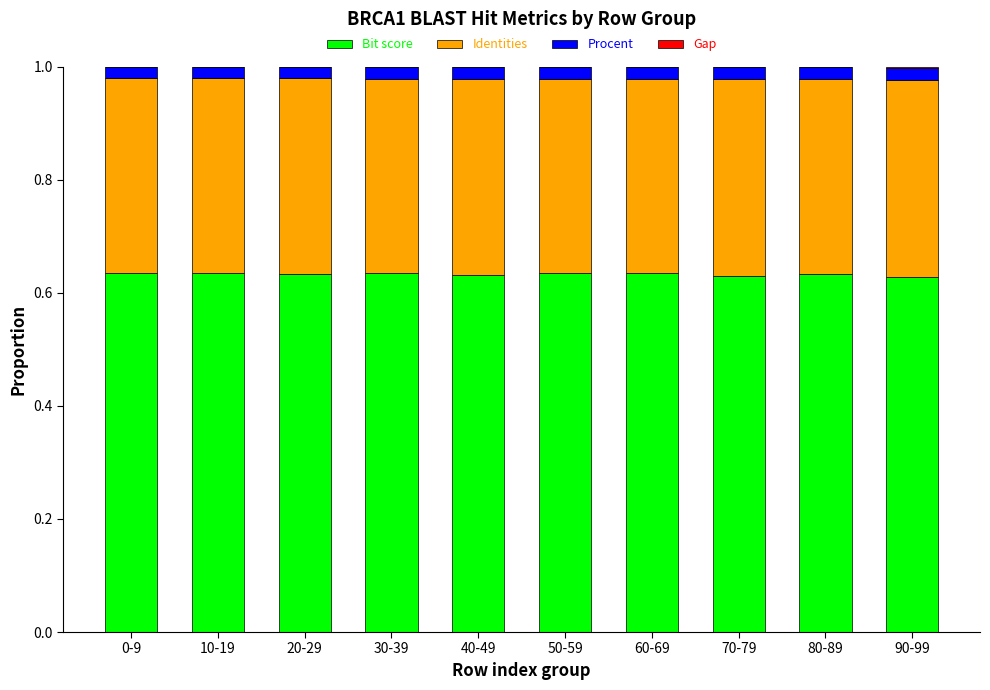

Is it true that Bit score equals 0.3 at 60-69?

False